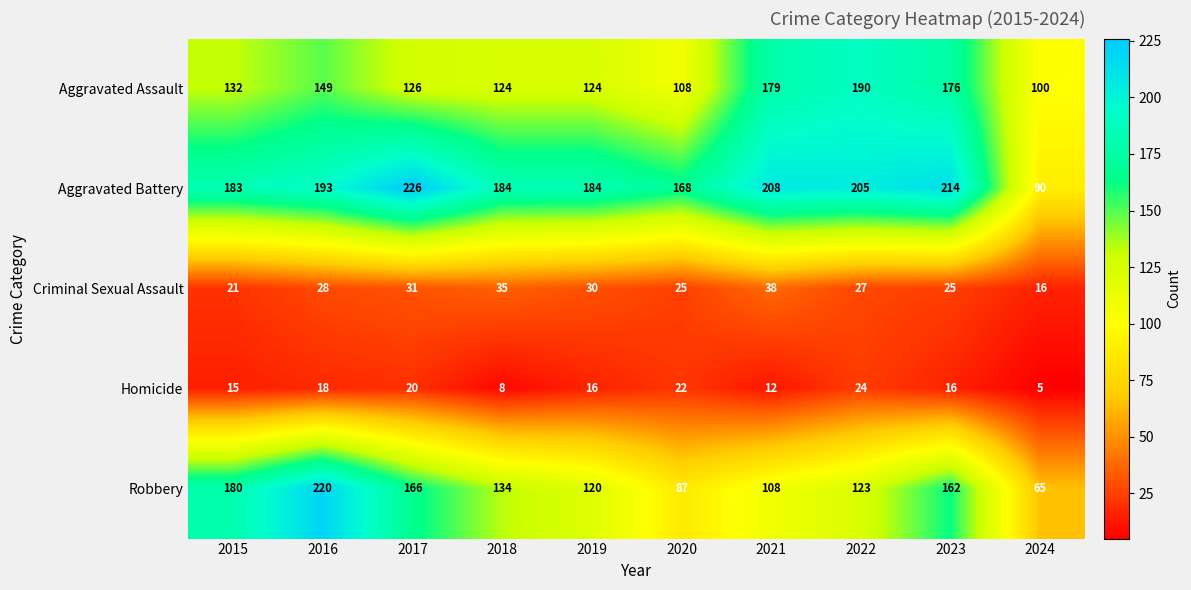

Is the value of Robbery at 2023 greater than the value of Aggravated Battery at 2023?

No